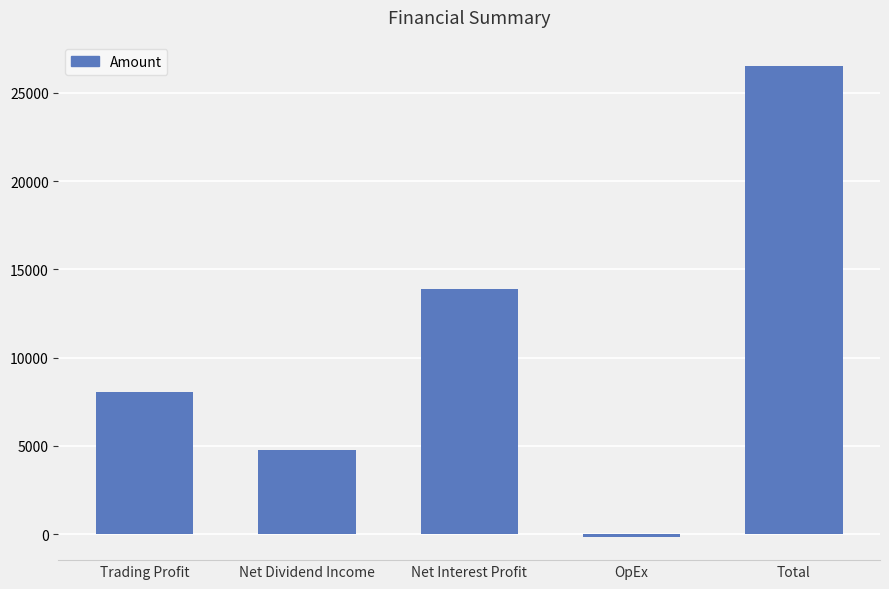

How many bars are there in total?

5